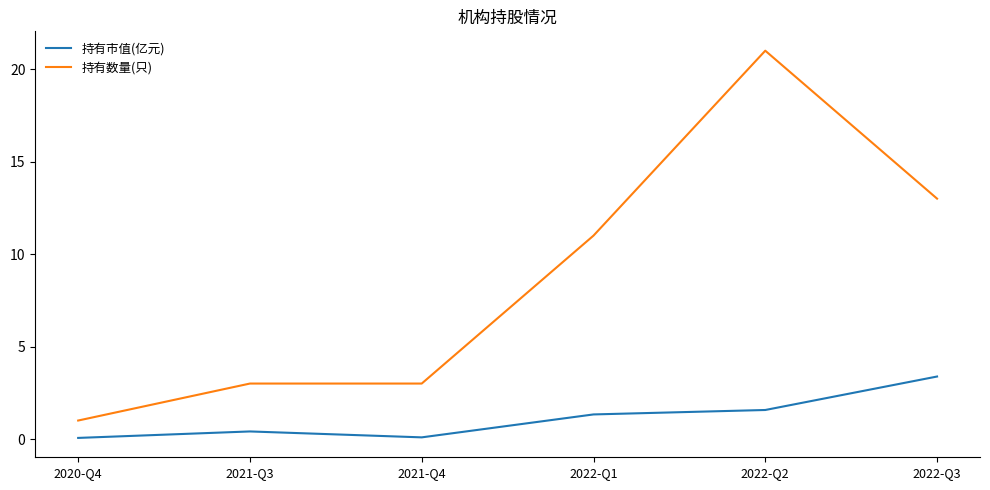

What is the difference between the maximum and minimum values in the 持有数量(只) series?

20.0